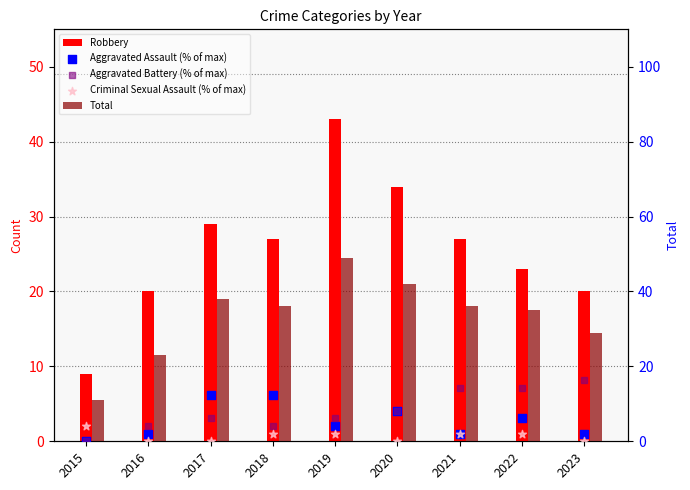

Which series contains the highest Y value?

Total